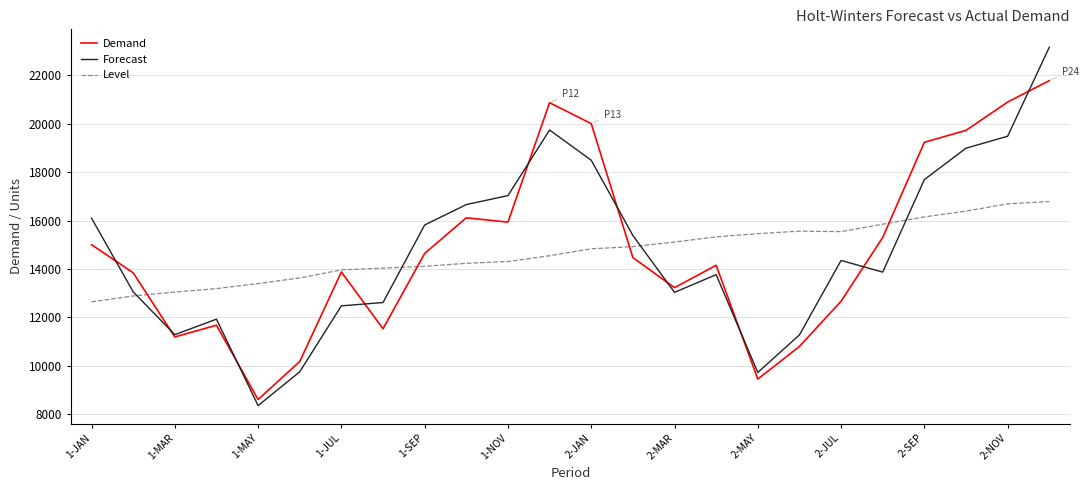

True or false: Forecast and Level cross at least once.

True